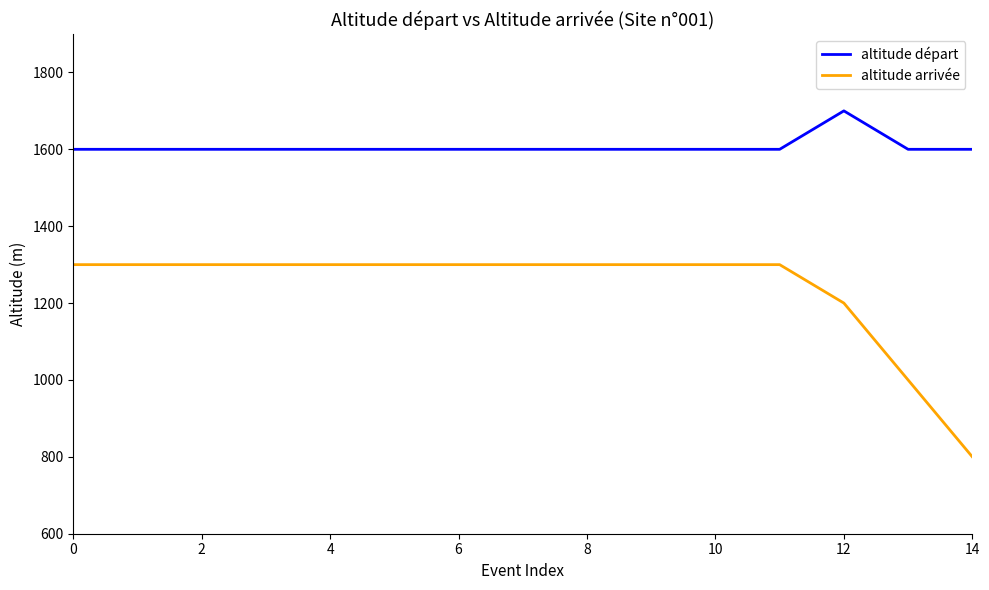

Which series has the largest total across all categories?

altitude départ